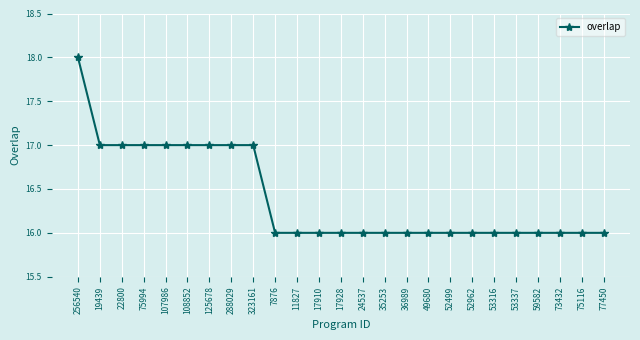

What is the ratio of the value at 11827 to the value at 73432?

1.0